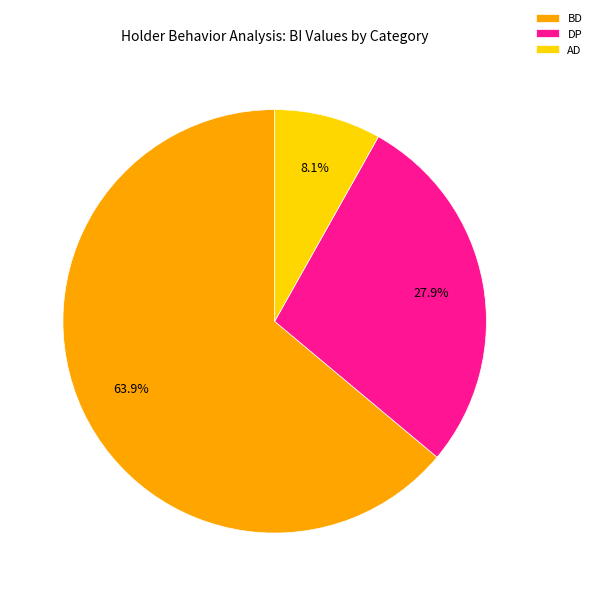

To the nearest percent, what is the combined percentage of BD and AD?

72%